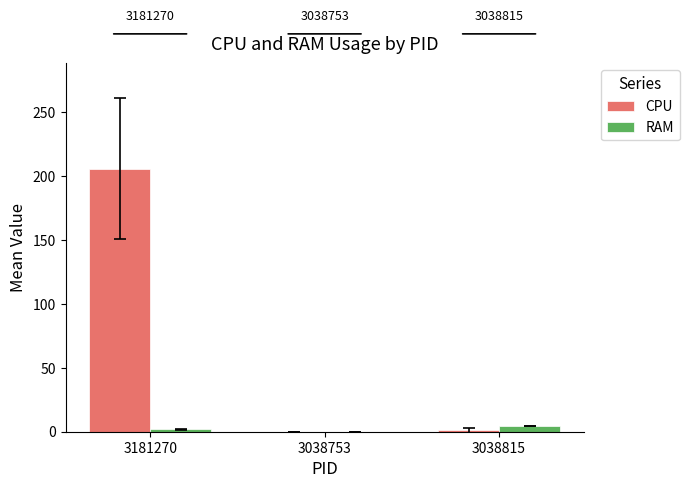

At which category is the sum across all series the highest?

3181270